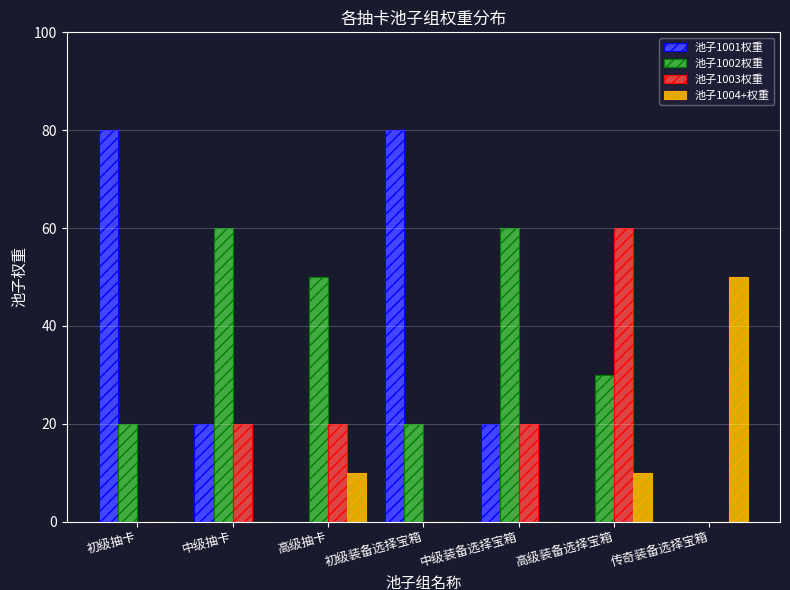

What is the sum of the 池子1001权重 values at 中级抽卡 and 初级装备选择宝箱?

100